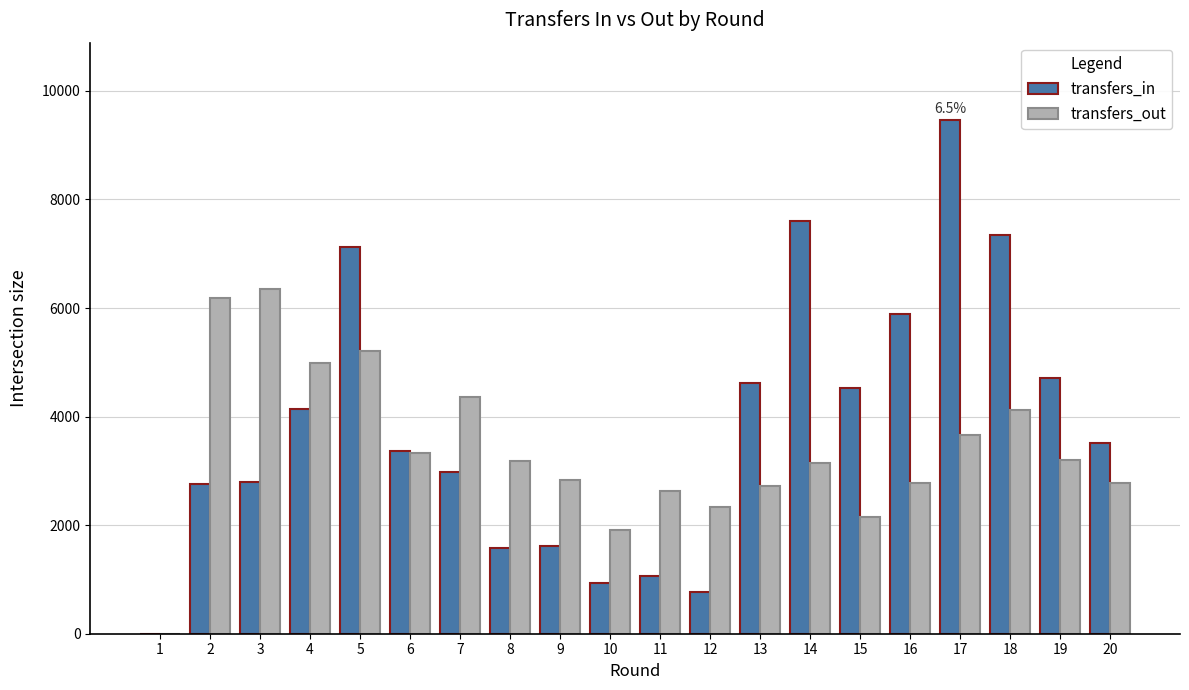

At which category is the sum across all series the highest?

17